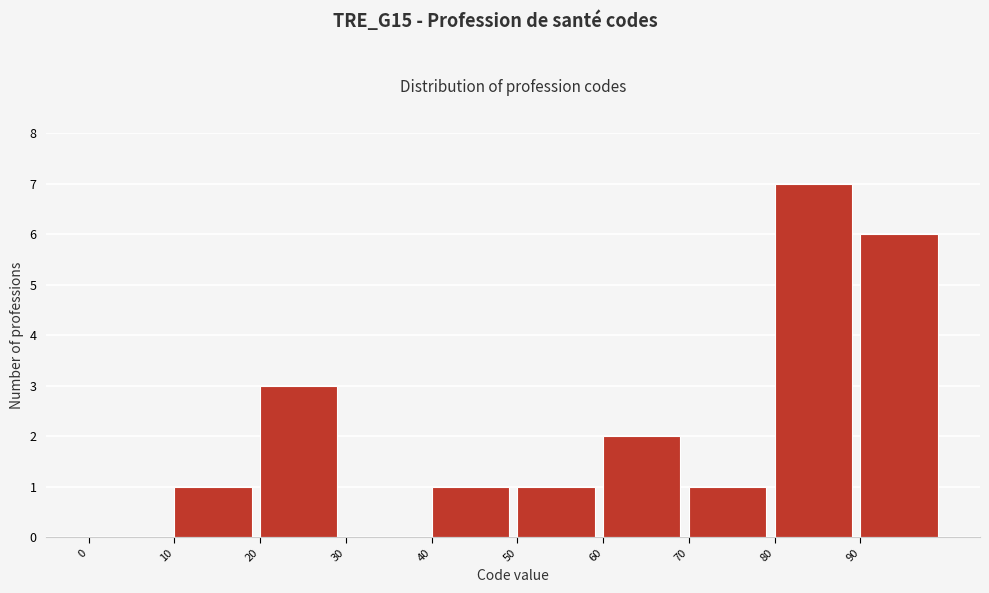

How tall is the bar that spans 40 to 50 on the x-axis? The values are not printed on the chart, so give them approximately, as read against the axis.

1